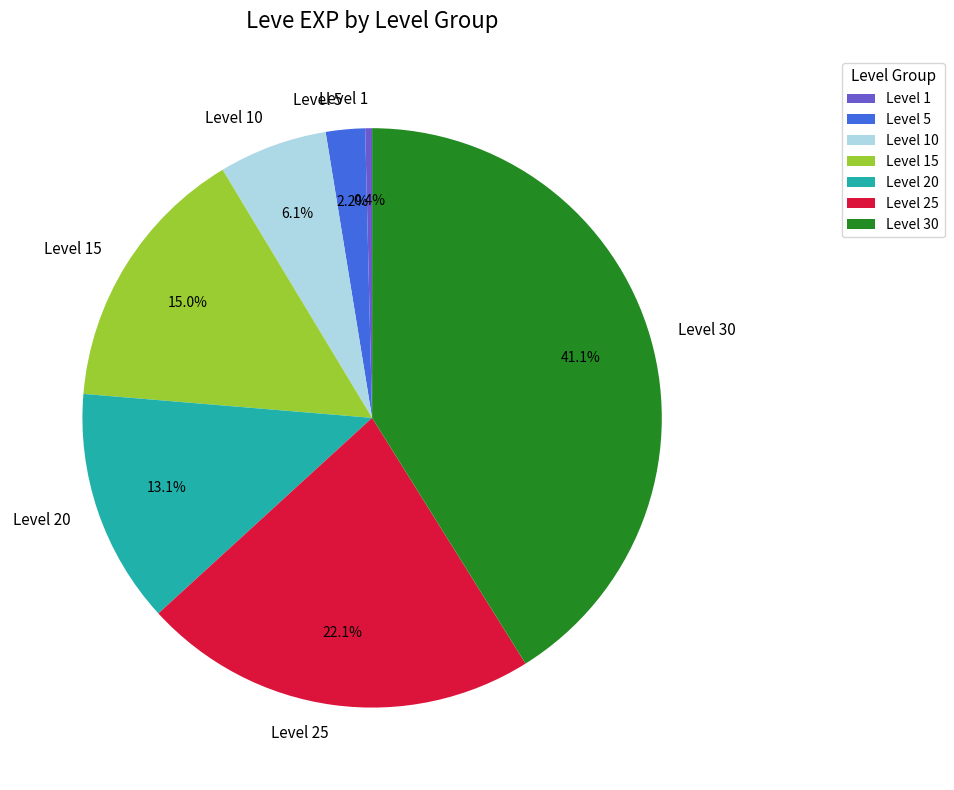

To the nearest percent, what portion does Level 10 represent?

6%